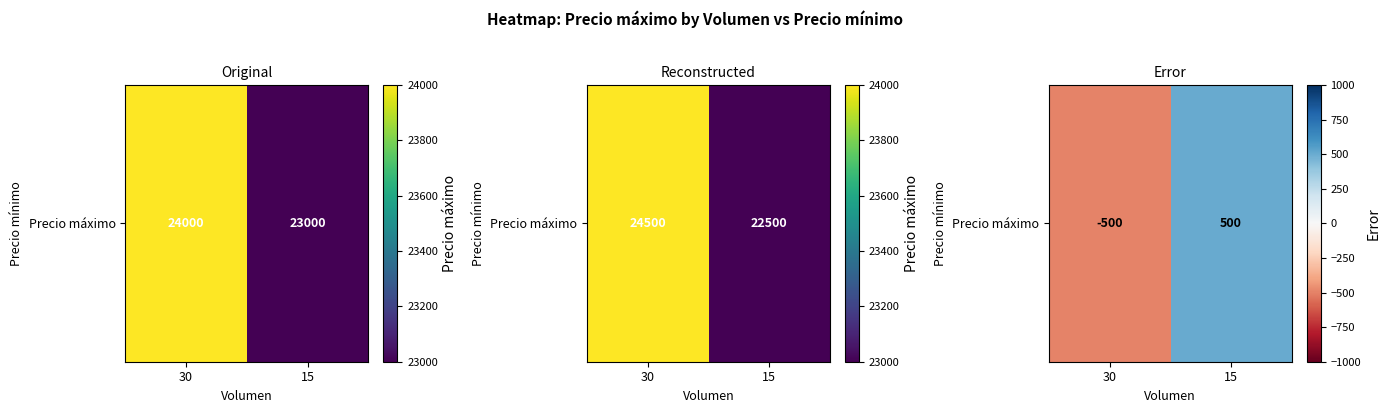

The value at 30 is -185. True or false?

False